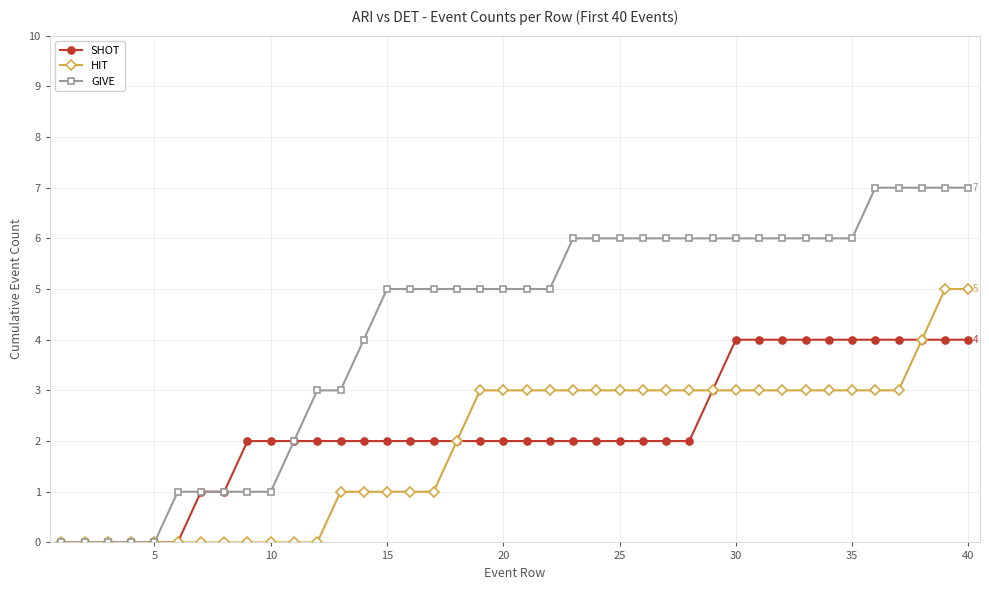

Which series has the largest range (max minus min)?

GIVE